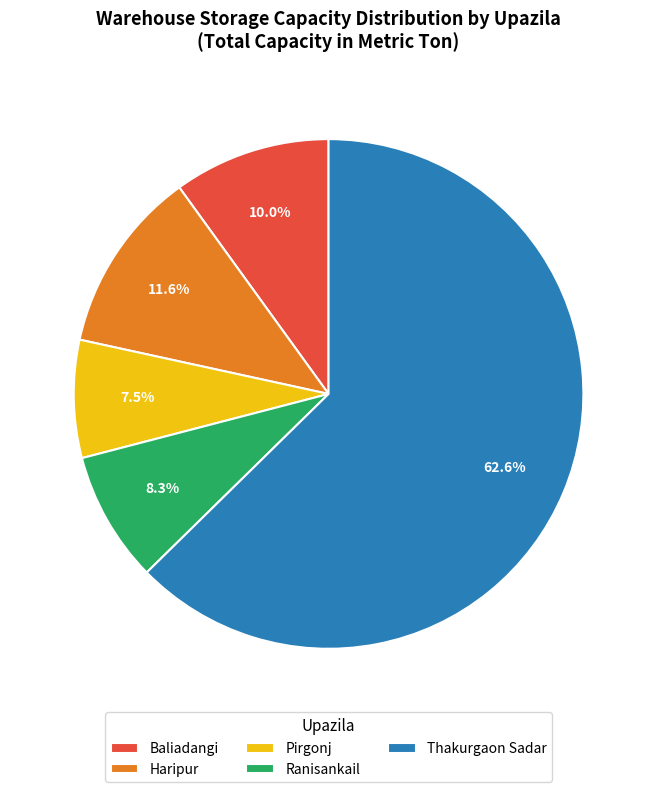

Which slice represents more than half of the pie?

Thakurgaon Sadar